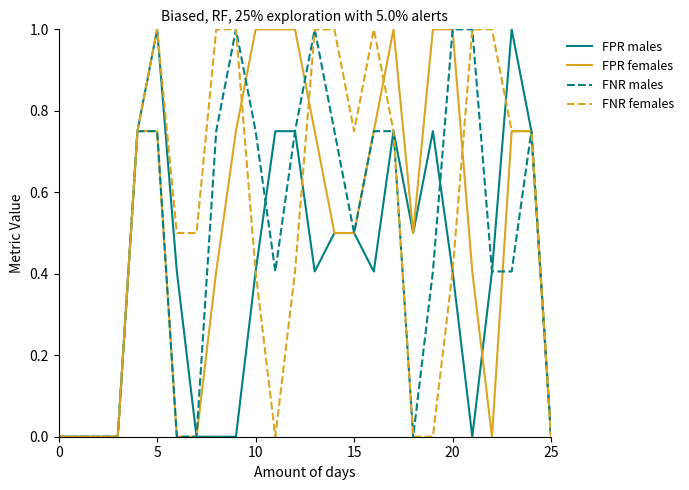

What is the highest value of the FNR males series?

1.0